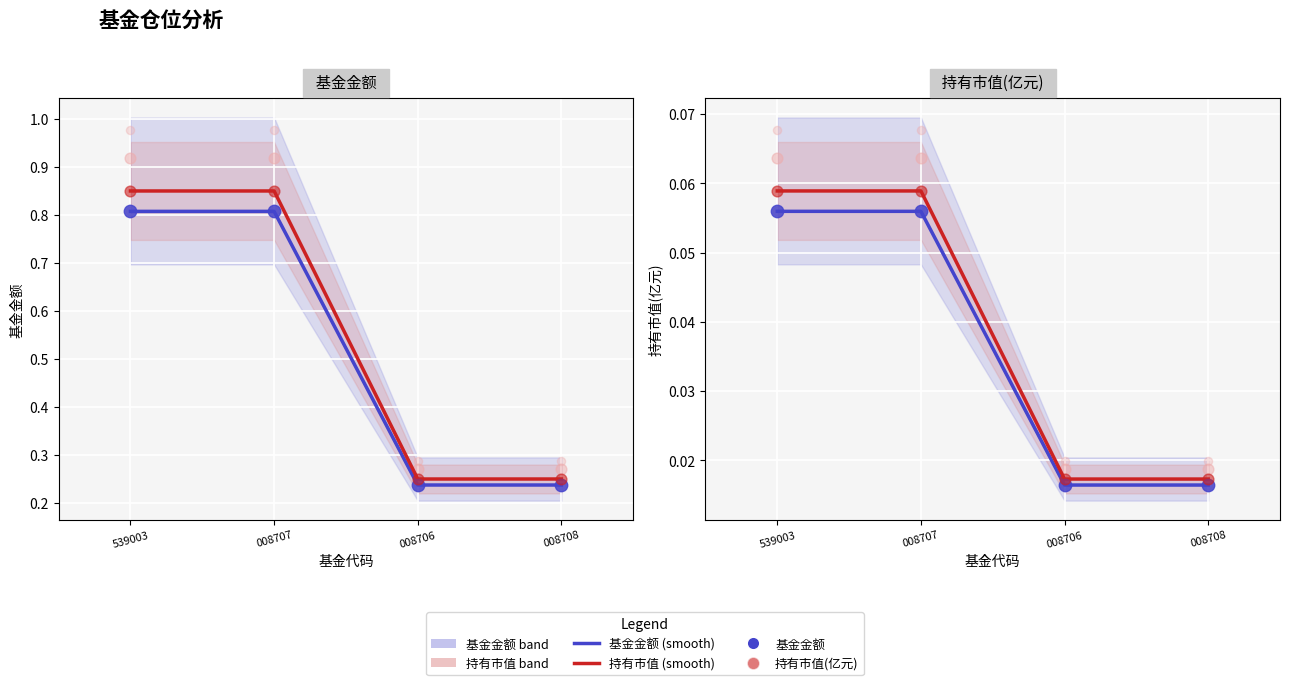

Which series has the largest total across all categories?

持有市值 (smooth)